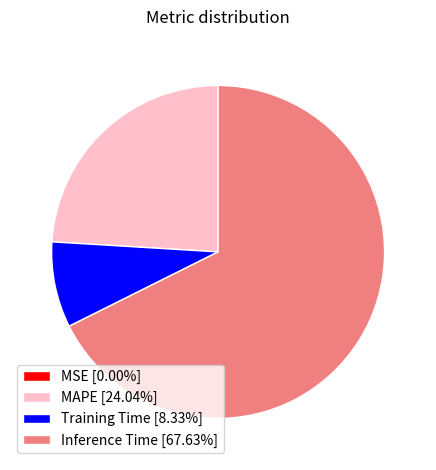

Is there a majority slice in this chart?

Yes